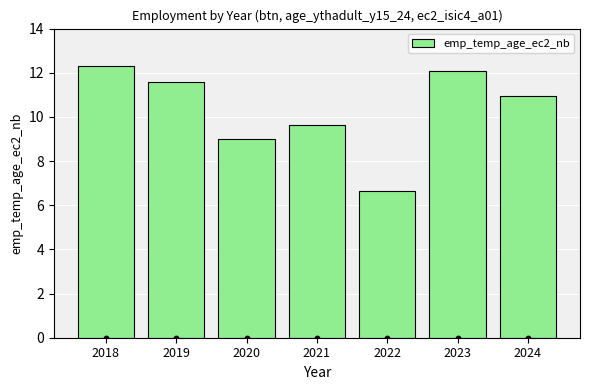

What is the change in value from 2020 to 2021?

+0.6